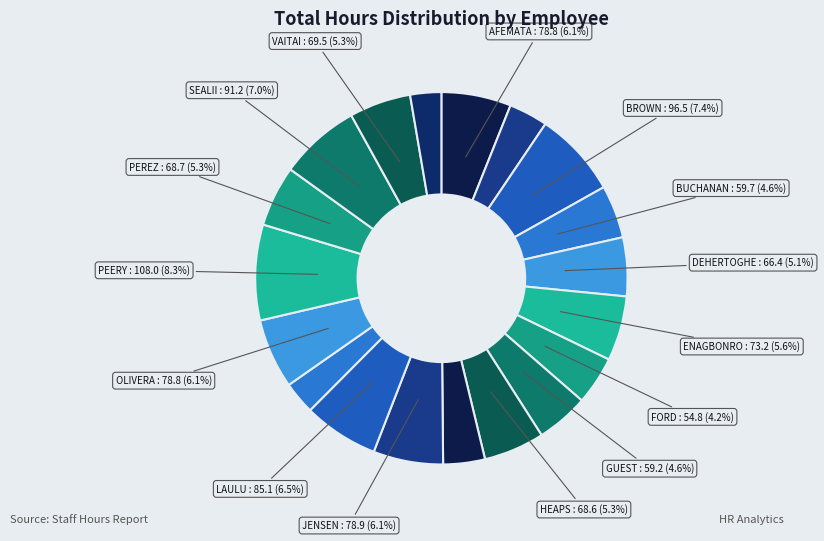

Count the number of slices in the pie.

19